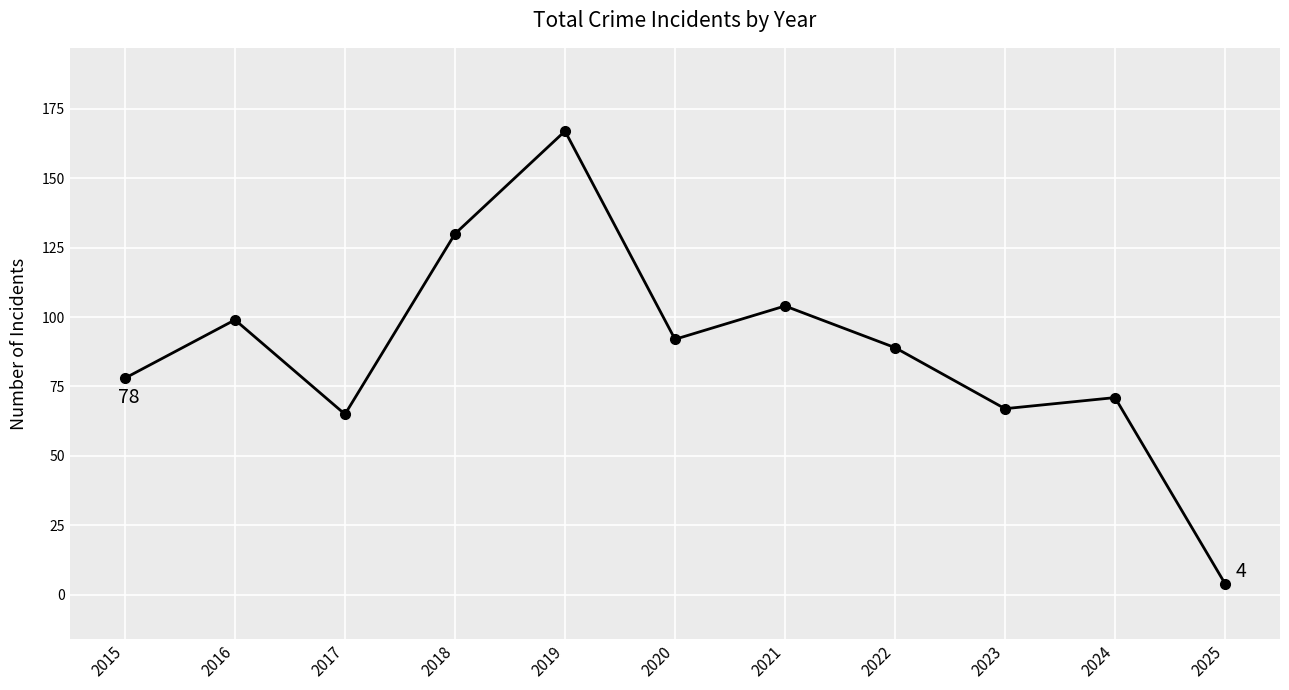

Which category has the lowest value across all series?

2025